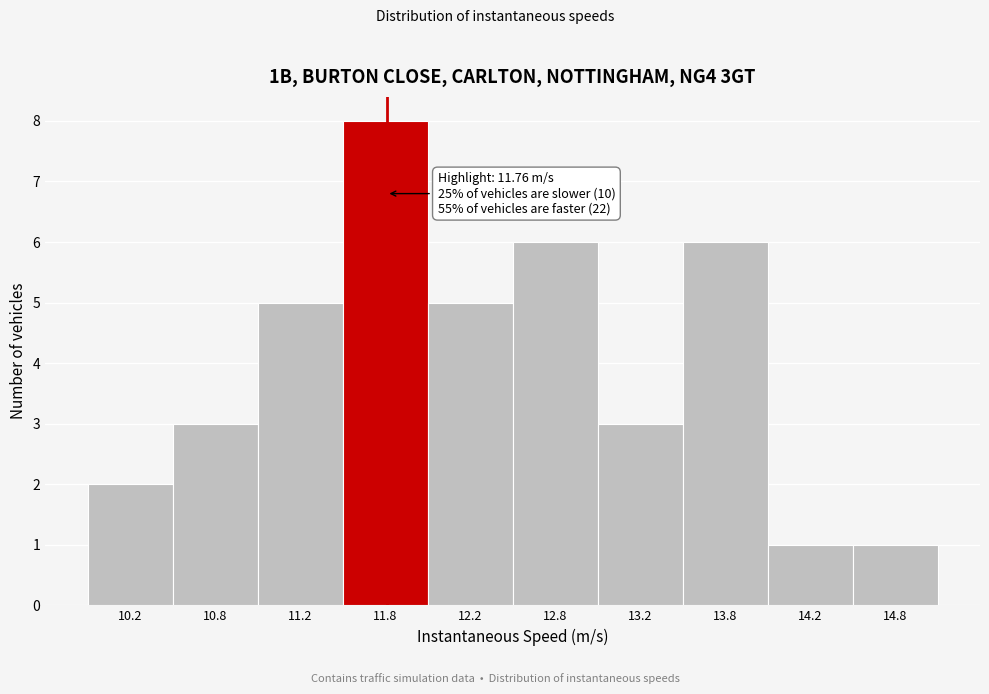

Over which range of the x-axis is the bar tallest?

11.5 to 12.0